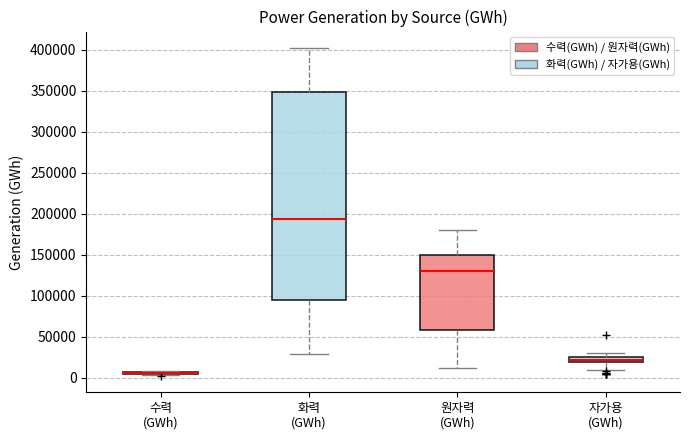

Comparing the boxes themselves (not the whiskers), which one is the tallest?

화력 (GWh)